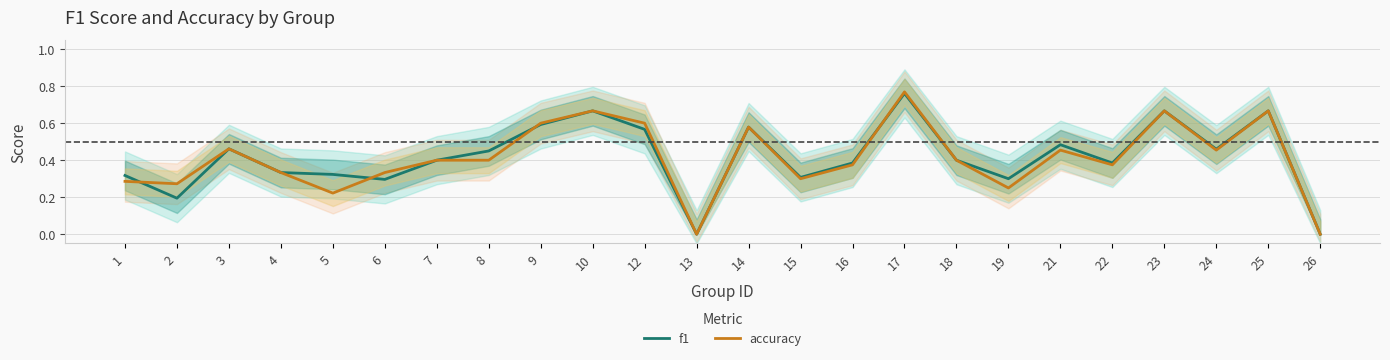

Is the value of accuracy at 1 greater than the value of f1 at 8?

No